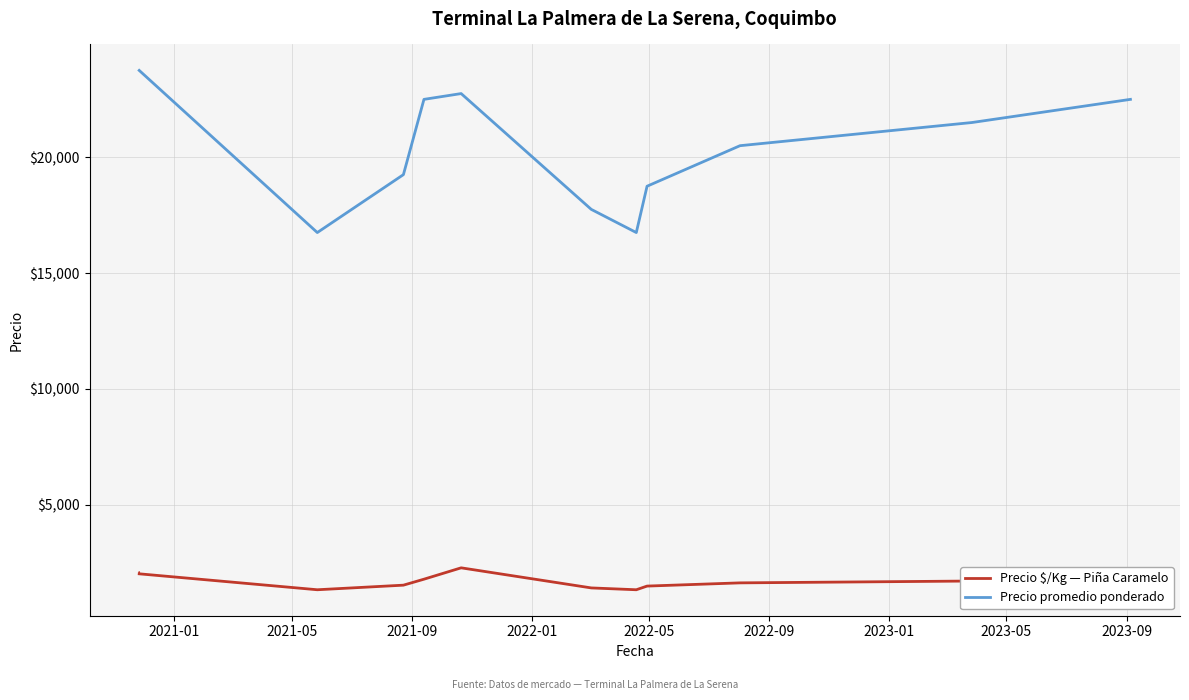

Which series has the widest spread of values?

Precio promedio ponderado